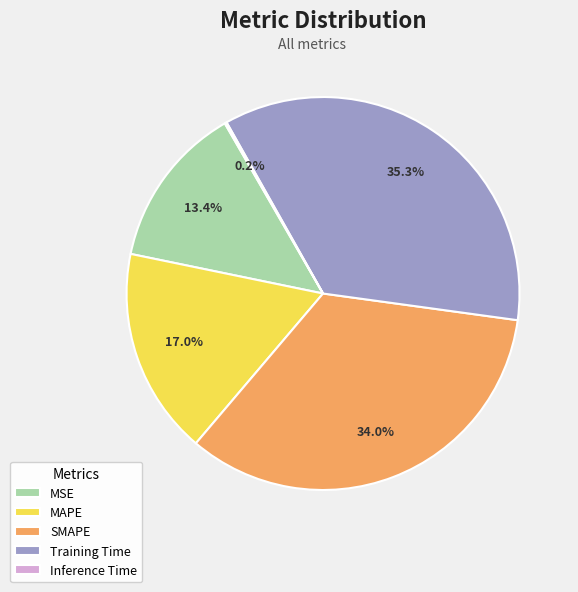

To the nearest percent, what is the average slice percentage?

20%